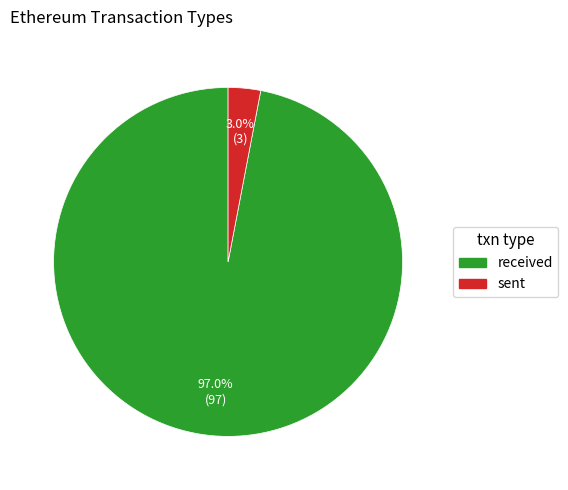

Is there any slice that represents more than half of the pie?

Yes